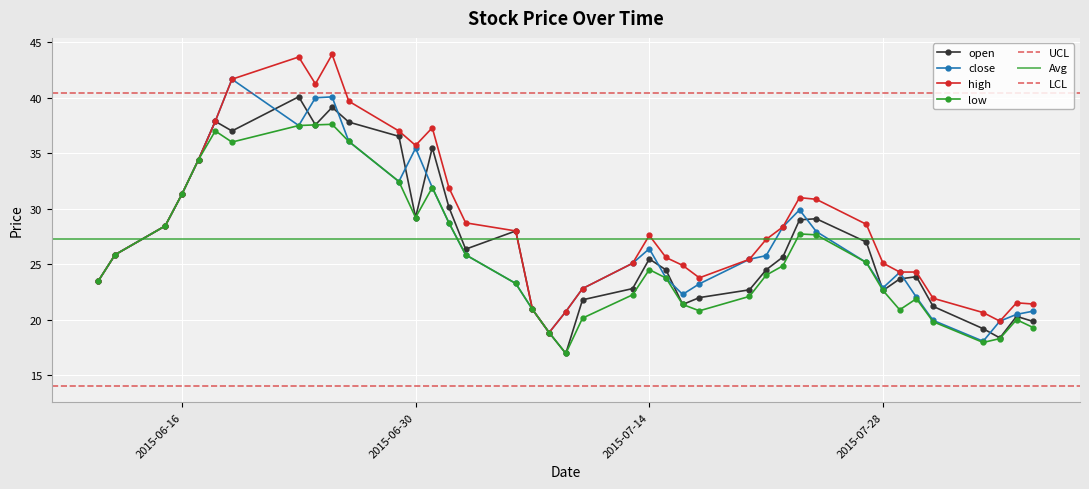

True or false: open has a value of 39.0 at 2015-06-30.

False